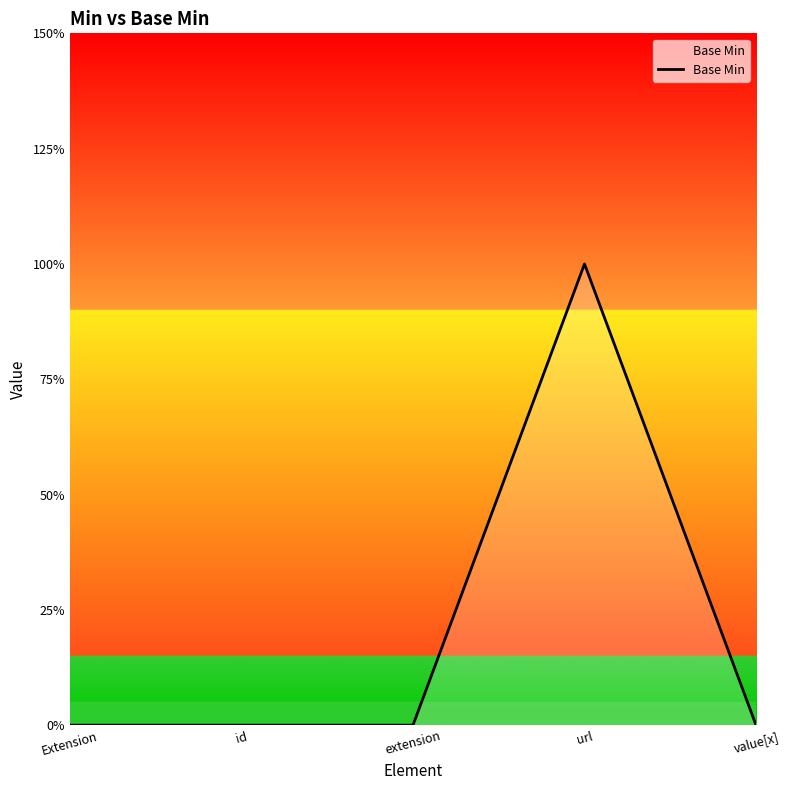

Does the chart display data point markers on the line(s)?

No